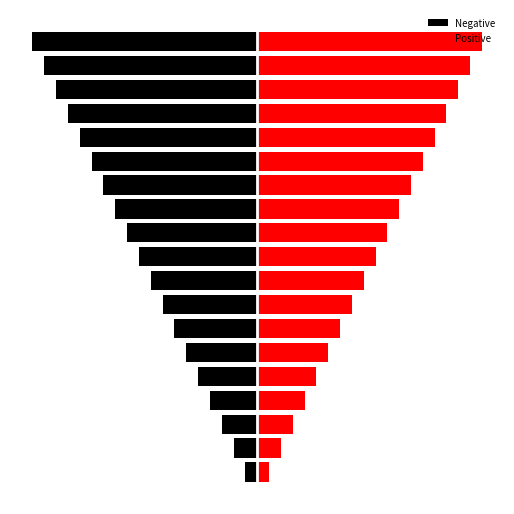

At how many categories does at least one series exceed -5?

19